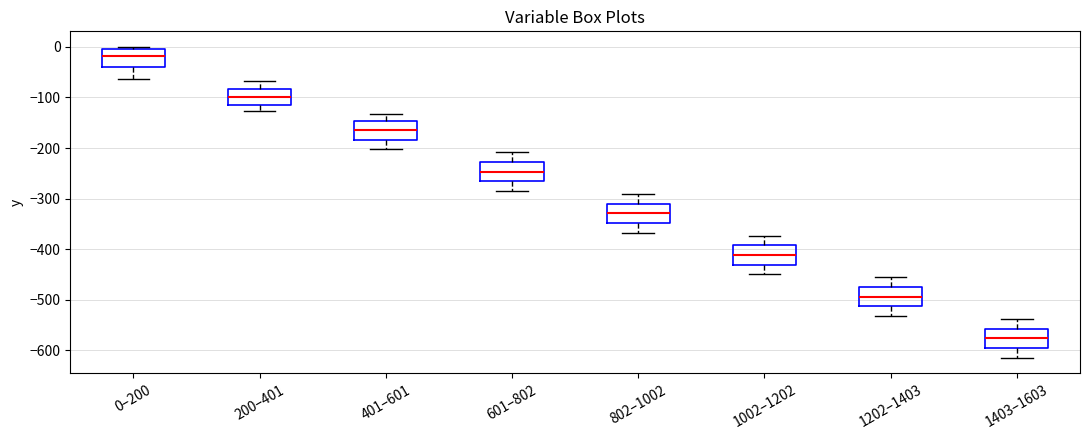

Reading left to right, transcribe this box plot: for each box, give where its median line is, the range the box spans, and where its two whiskers end, as read against the y-axis. The values are not printed on the chart, so give them approximately, as read against the axis.

0–200: median -20, box -40 to 0, whiskers -60 to 0 (just above the box's upper edge)
200–401: median -100, box -110 to -80, whiskers -130 to -70
401–601: median -160, box -180 to -150, whiskers -200 to -130
601–802: median -250, box -270 to -230, whiskers -280 to -210
802–1002: median -330, box -350 to -310, whiskers -370 to -290
1002–1202: median -410, box -430 to -390, whiskers -450 to -370
1202–1403: median -490, box -510 to -470, whiskers -530 to -460
1403–1603: median -580, box -600 to -560, whiskers -610 to -540